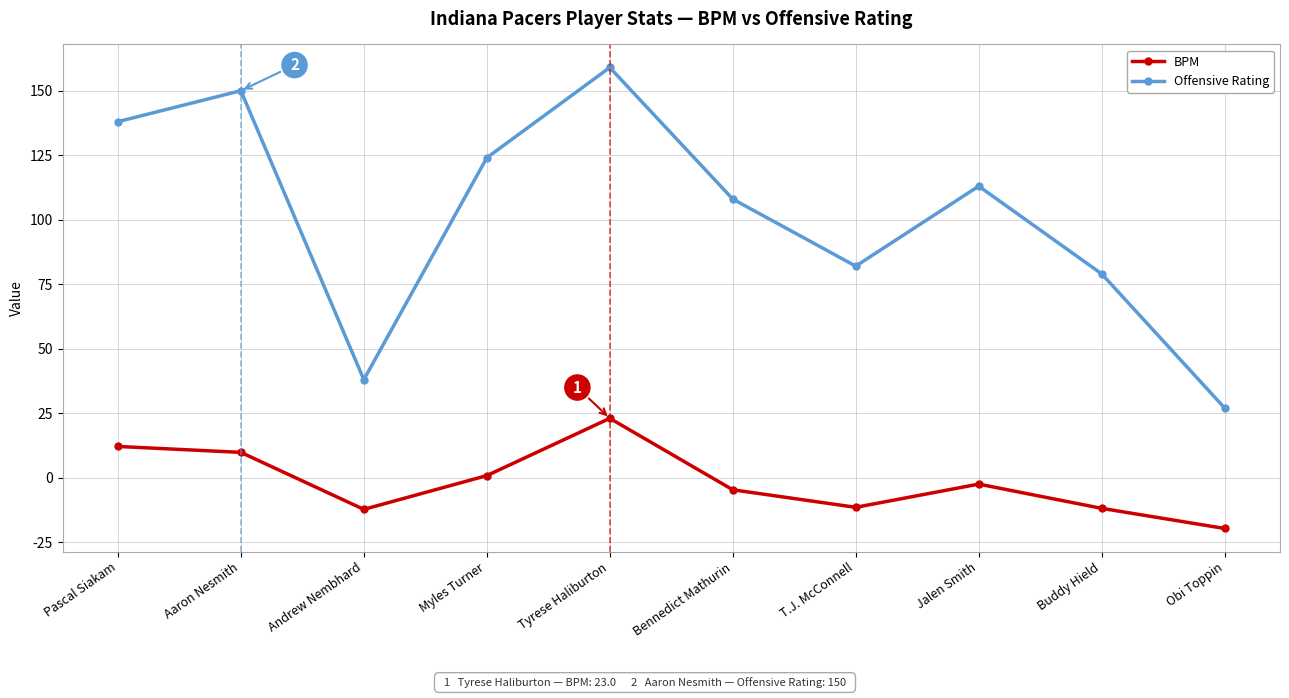

What is the label of the 3rd point from the left?

Andrew Nembhard